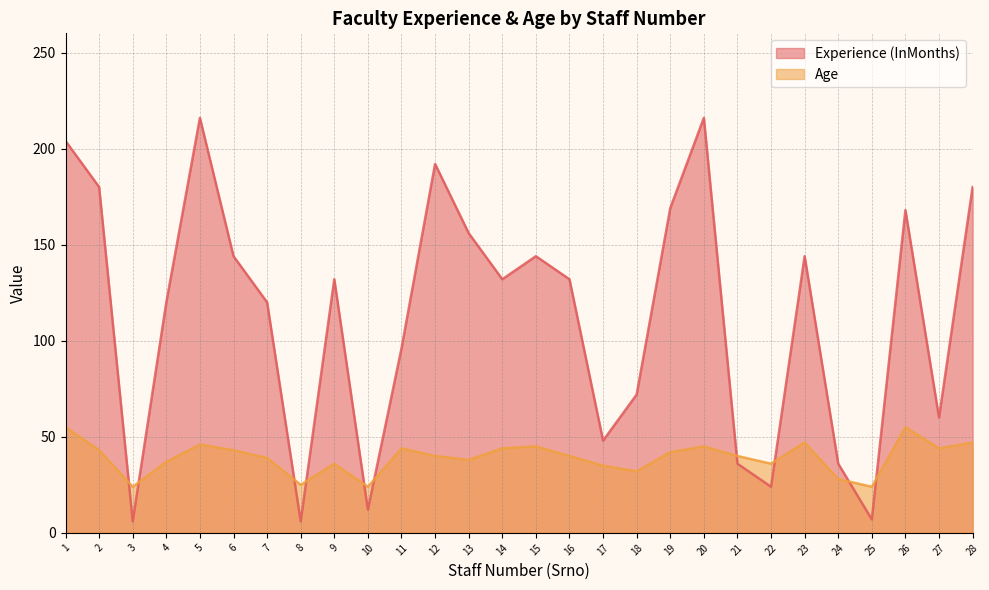

The Experience (InMonths) series shows 233 at 19. True or false?

False